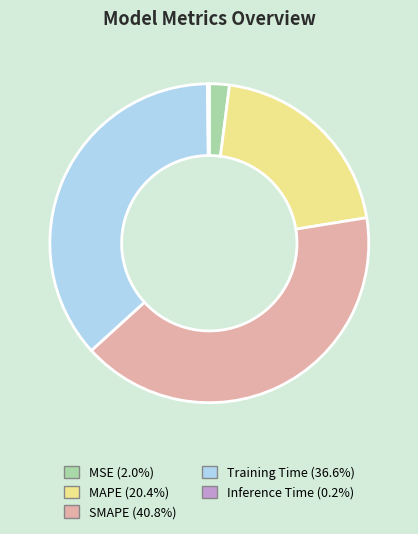

Does MAPE represent more than half of the total?

No